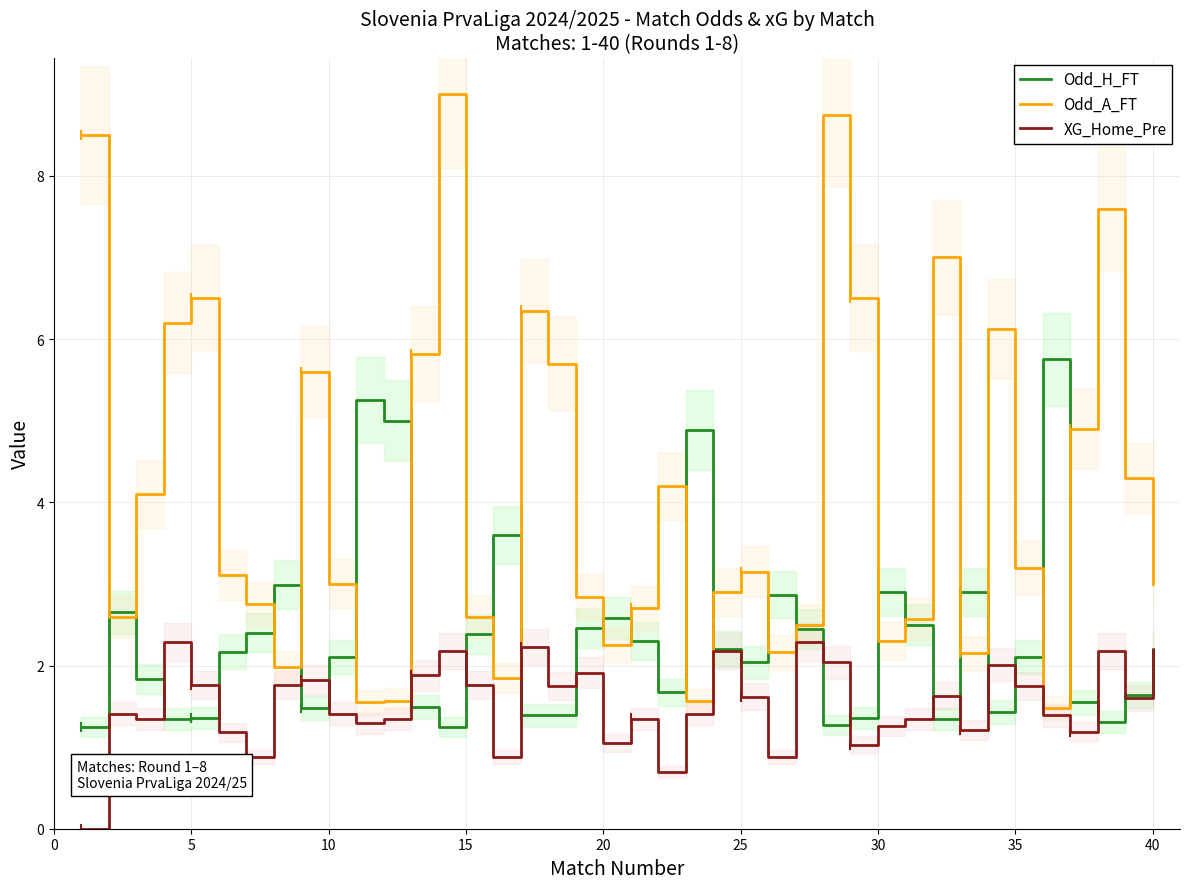

How many values in the Odd_A_FT series are below 3?

18